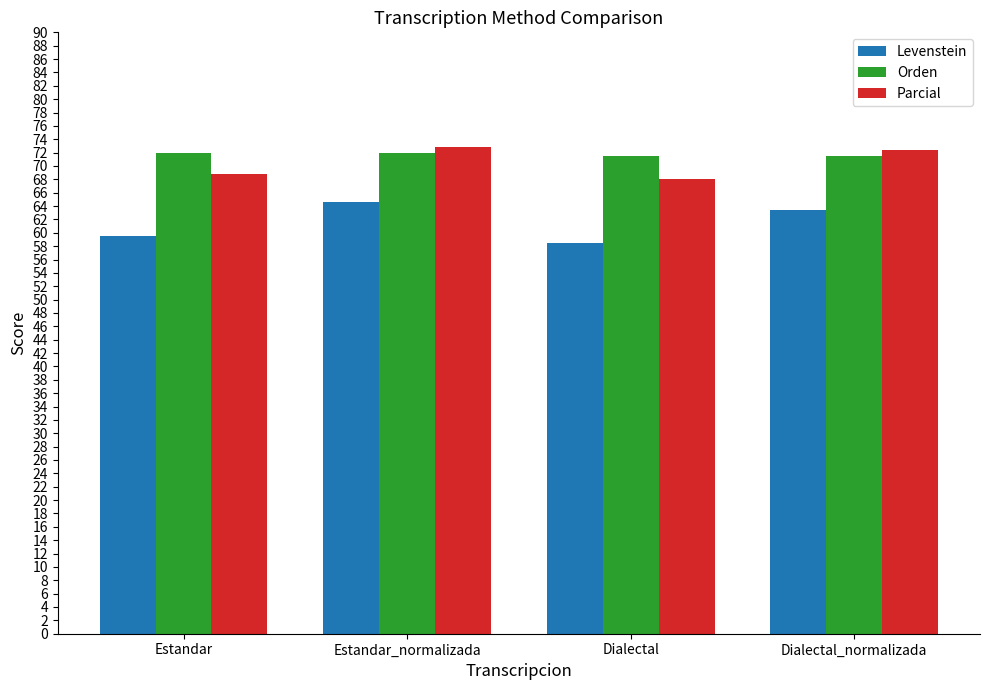

What is the label of the 3rd bar from the left?

Dialectal